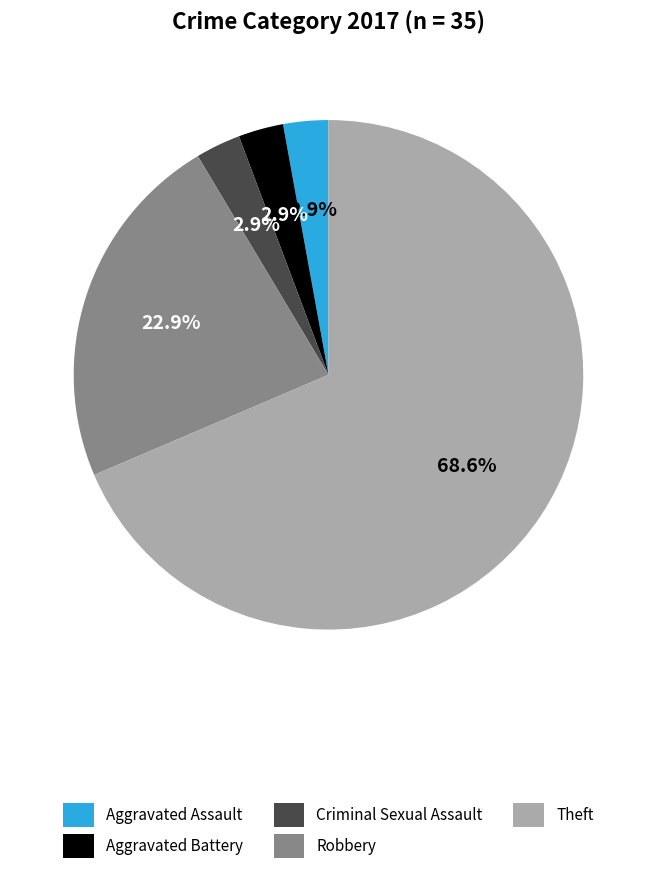

Approximately how many times larger is the value at Criminal Sexual Assault compared to Aggravated Assault?

1.0